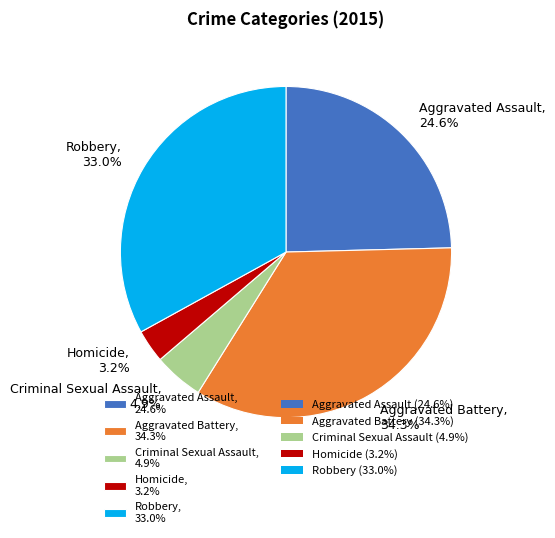

To the nearest percent, what is the average slice percentage?

20%